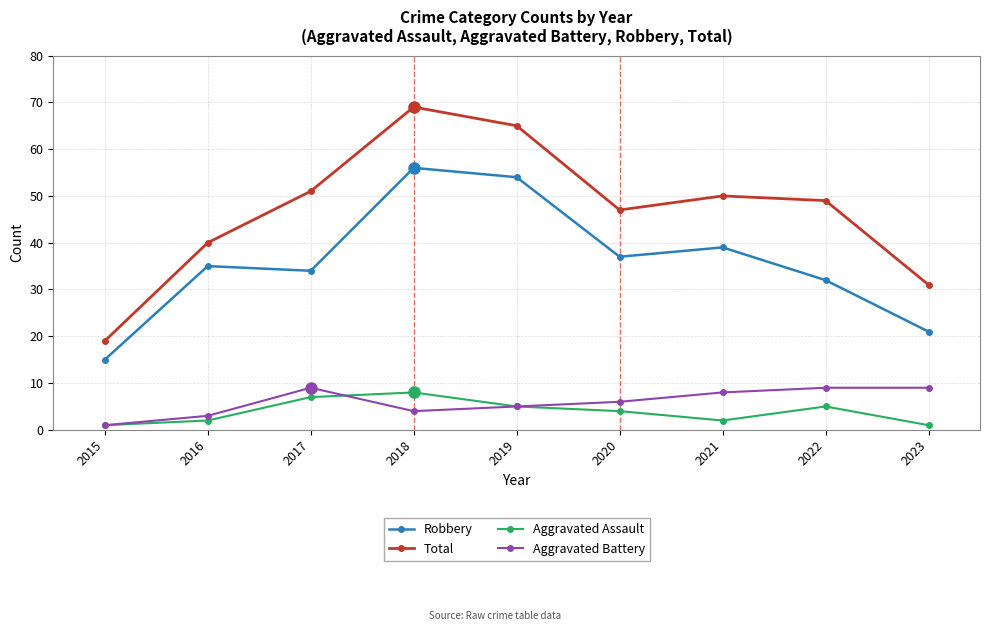

Reading right to left, list all the values displayed in this chart.

Robbery: 21	32	39	37	54	56	34	35	15
Total: 31	49	50	47	65	69	51	40	19
Aggravated Assault: 1	5	2	4	5	8	7	2	1
Aggravated Battery: 9	9	8	6	5	4	9	3	1